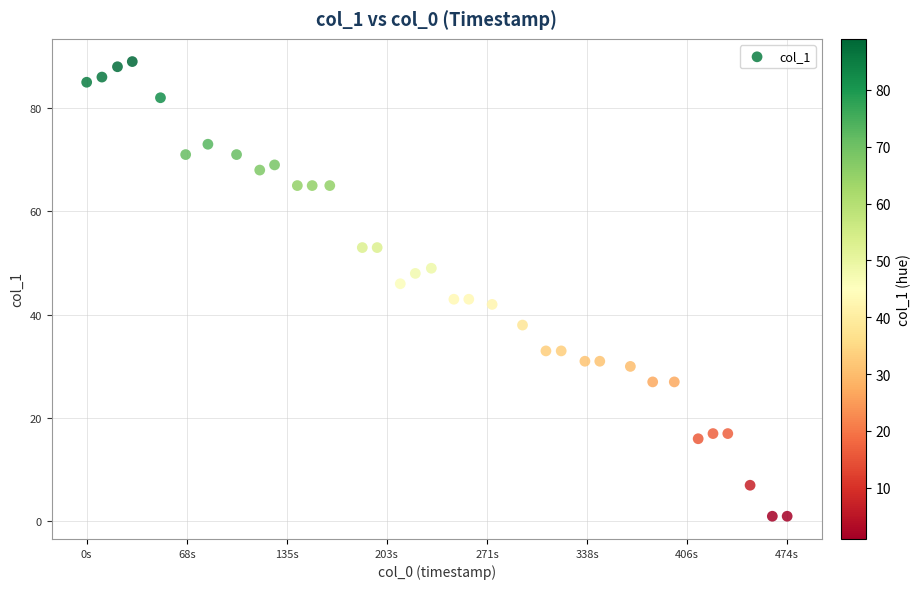

What Y value in the scatter plot is closest to 45?

46